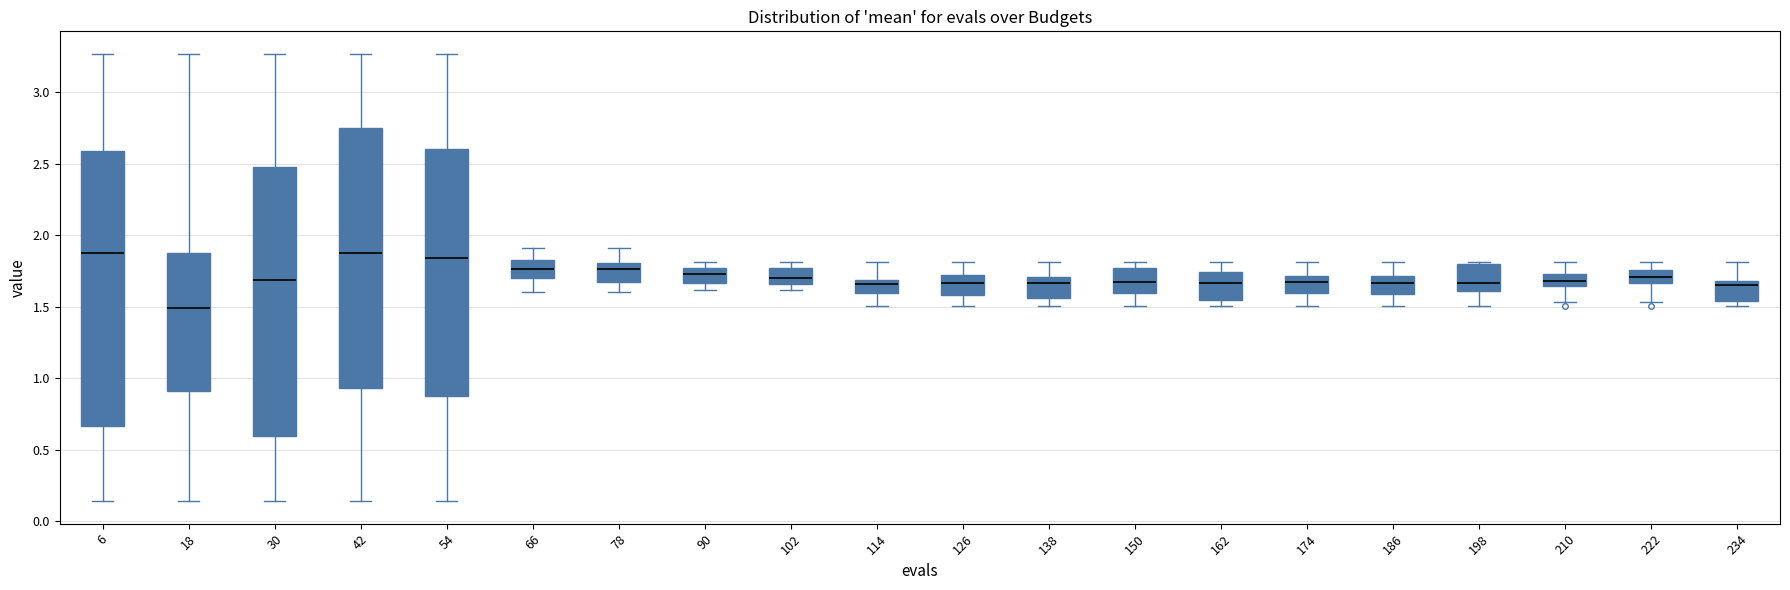

Where does the median line of the box at x = 162 sit on the y-axis? The values are not printed on the chart, so give them approximately, as read against the axis.

1.65